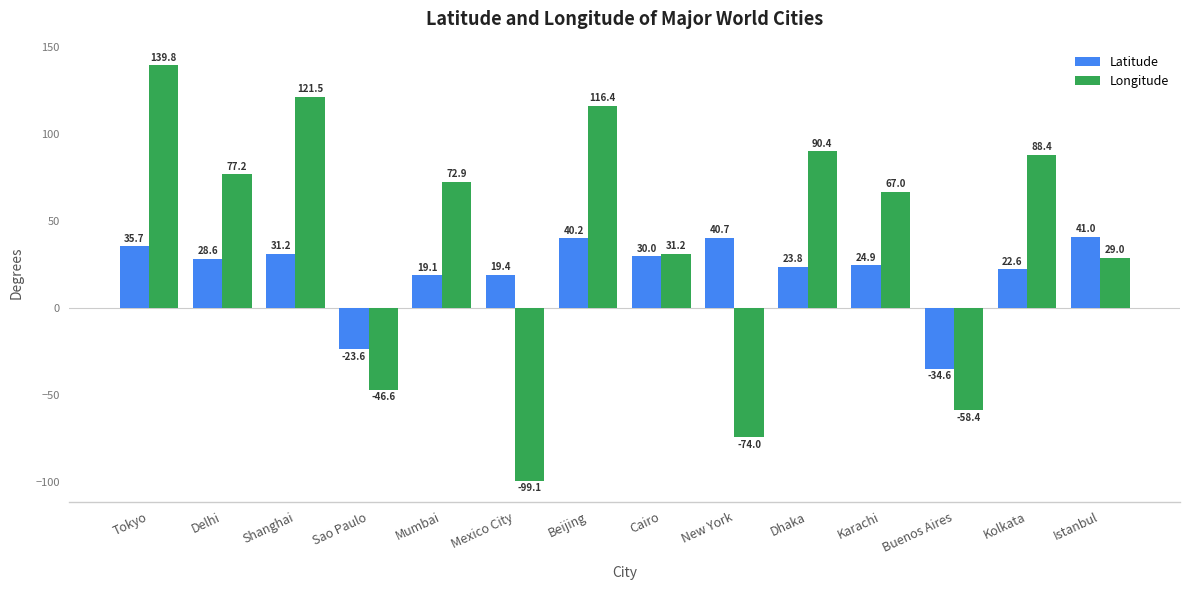

Which series has the largest range (max minus min)?

Longitude